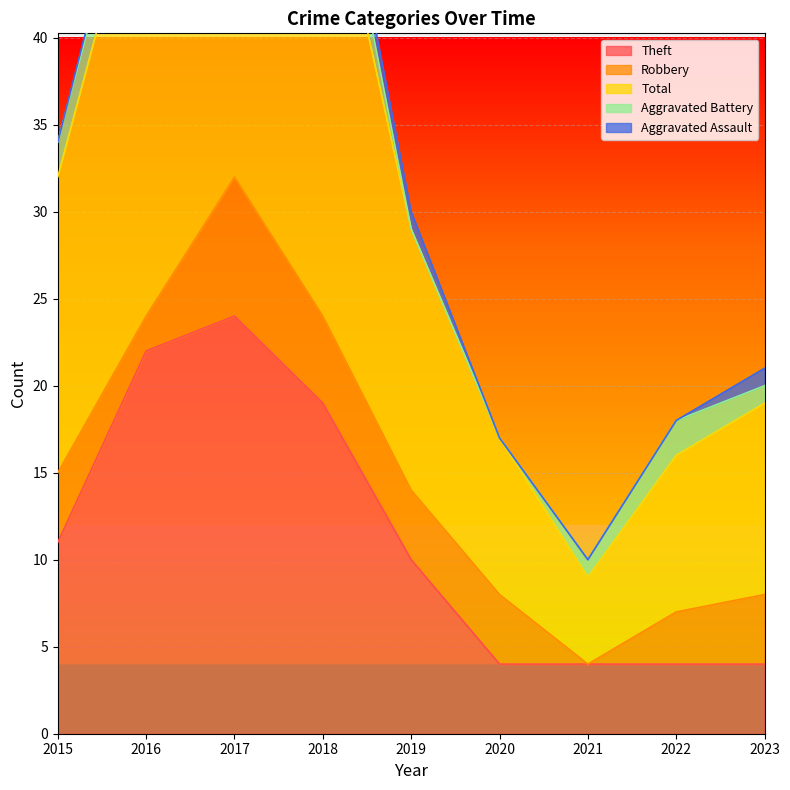

What is the spread (max minus min) of values at 2021?

5